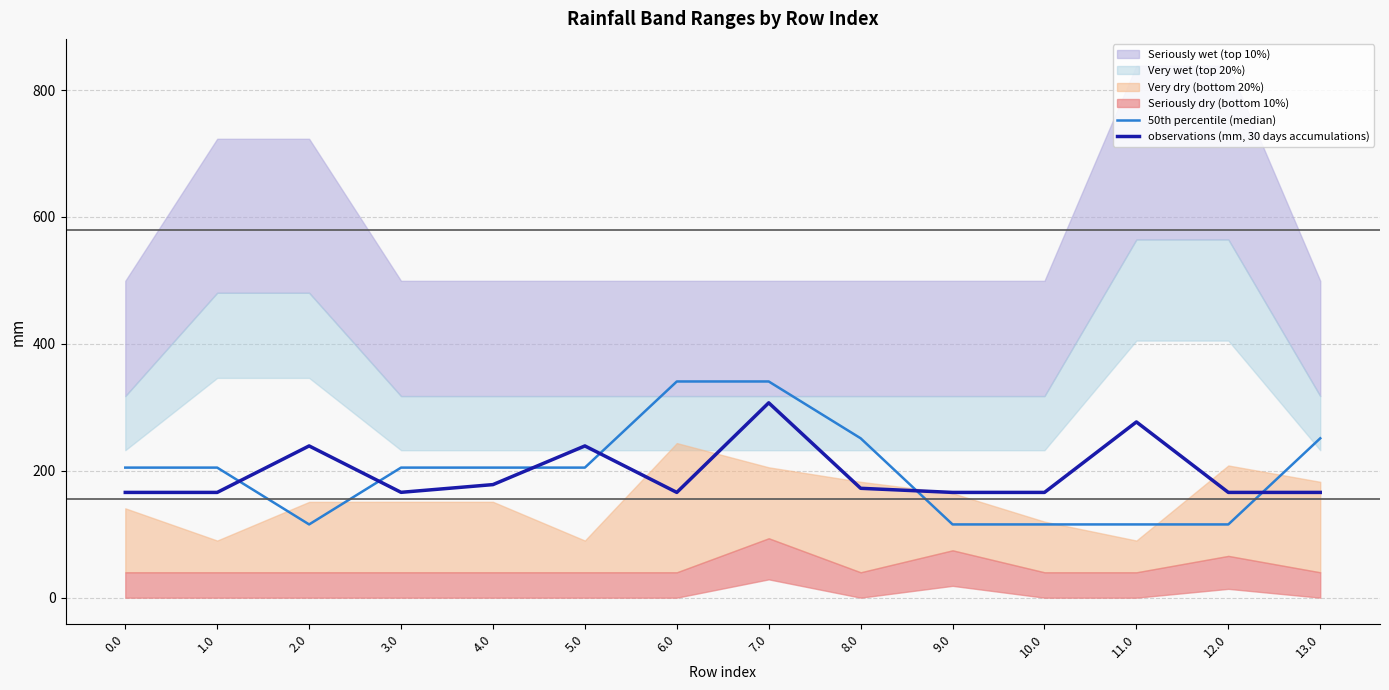

List the labels in order of 50th percentile (median) value, smallest first.

2.0, 9.0, 10.0, 11.0, 12.0, 0.0, 1.0, 3.0, 4.0, 5.0, 8.0, 13.0, 6.0, 7.0